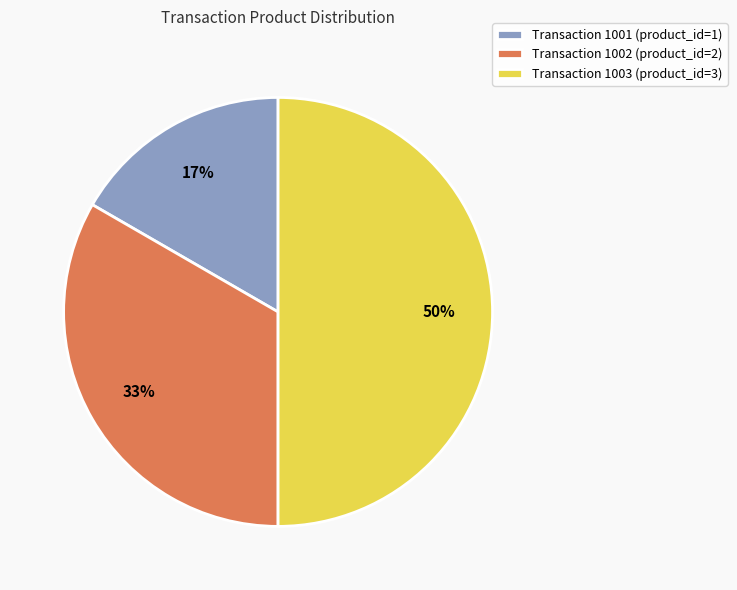

Count the number of slices in the pie.

3